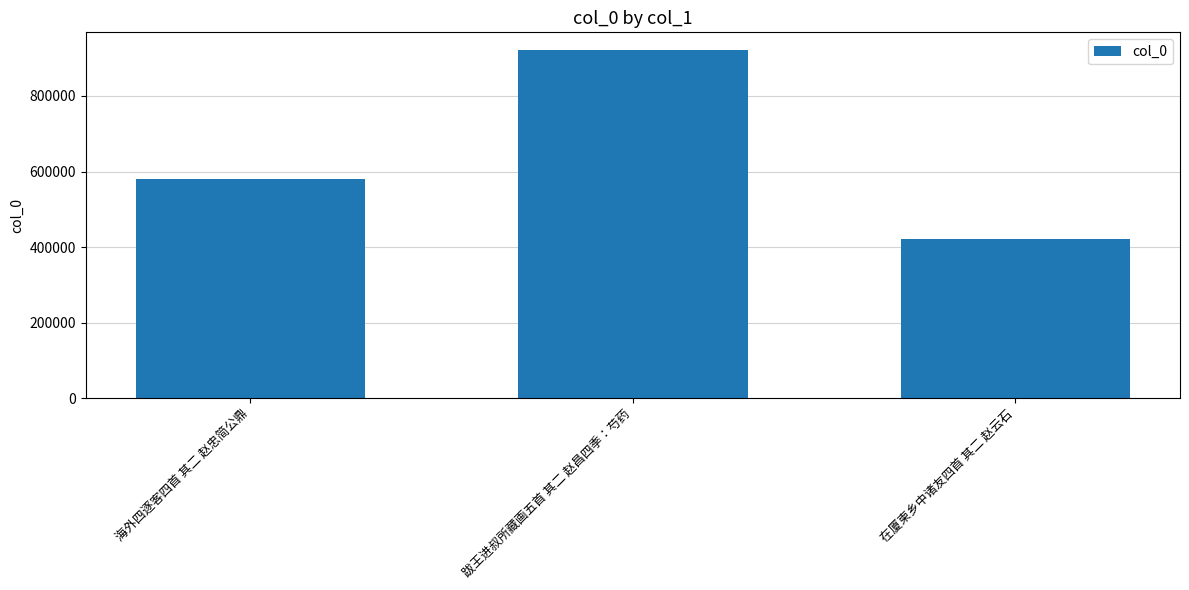

How many bars are there in total?

3